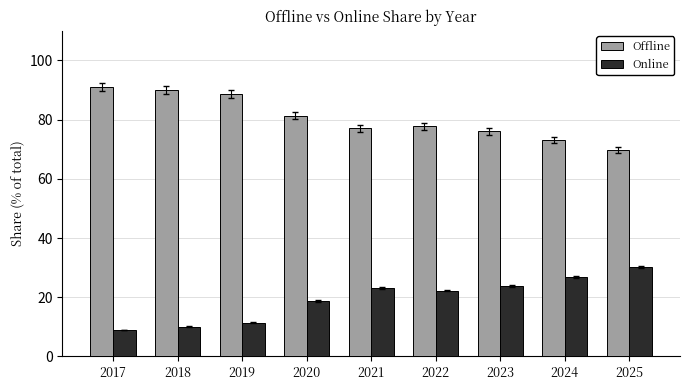

How many distinct data groups are displayed?

2